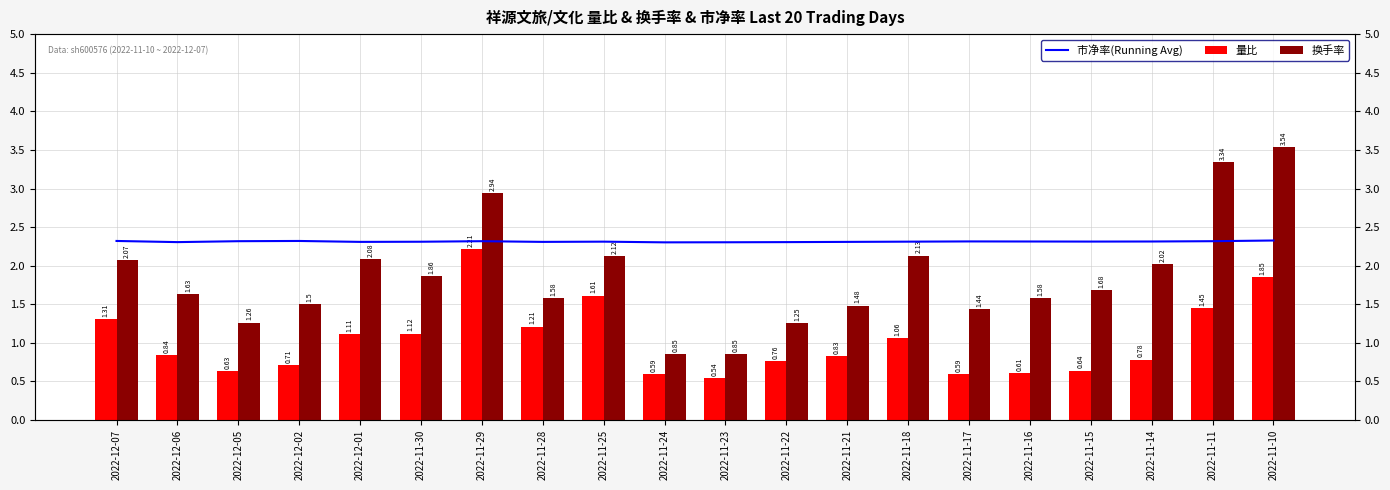

How many bars are there in each group?

3